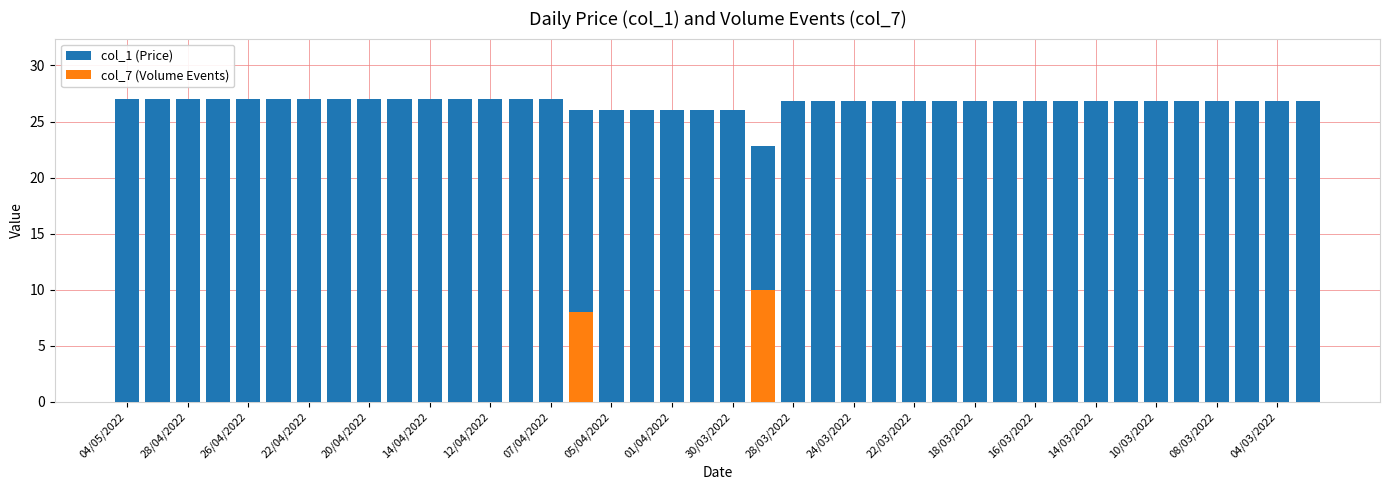

Rank the series by their maximum value, from lowest to highest.

col_7 (Volume Events), col_1 (Price)